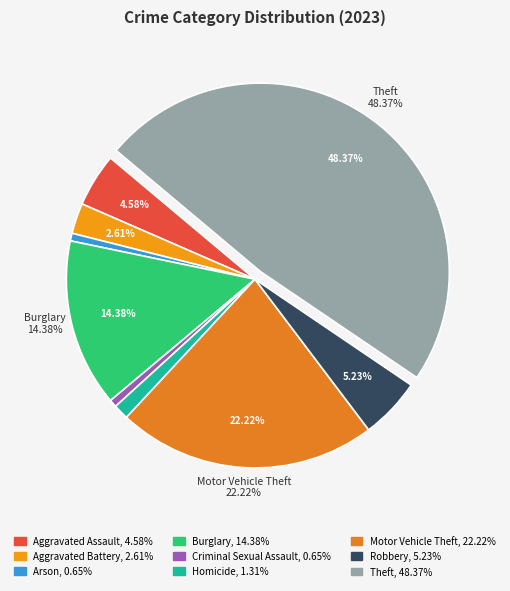

Count the number of slices in the pie.

9